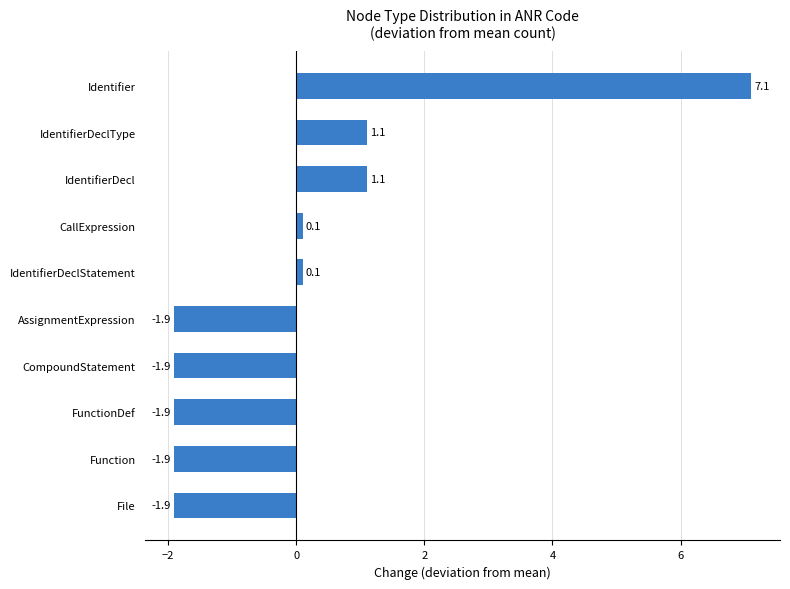

What is the approximate value at FunctionDef?

-1.9